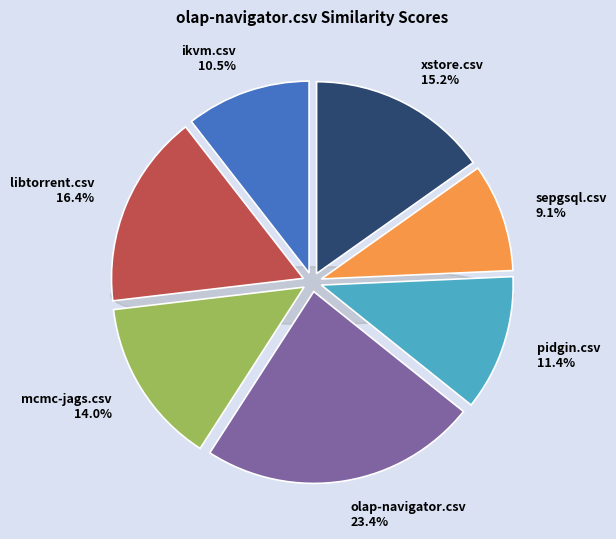

What portion of the pie excludes libtorrent.csv?

83.6%